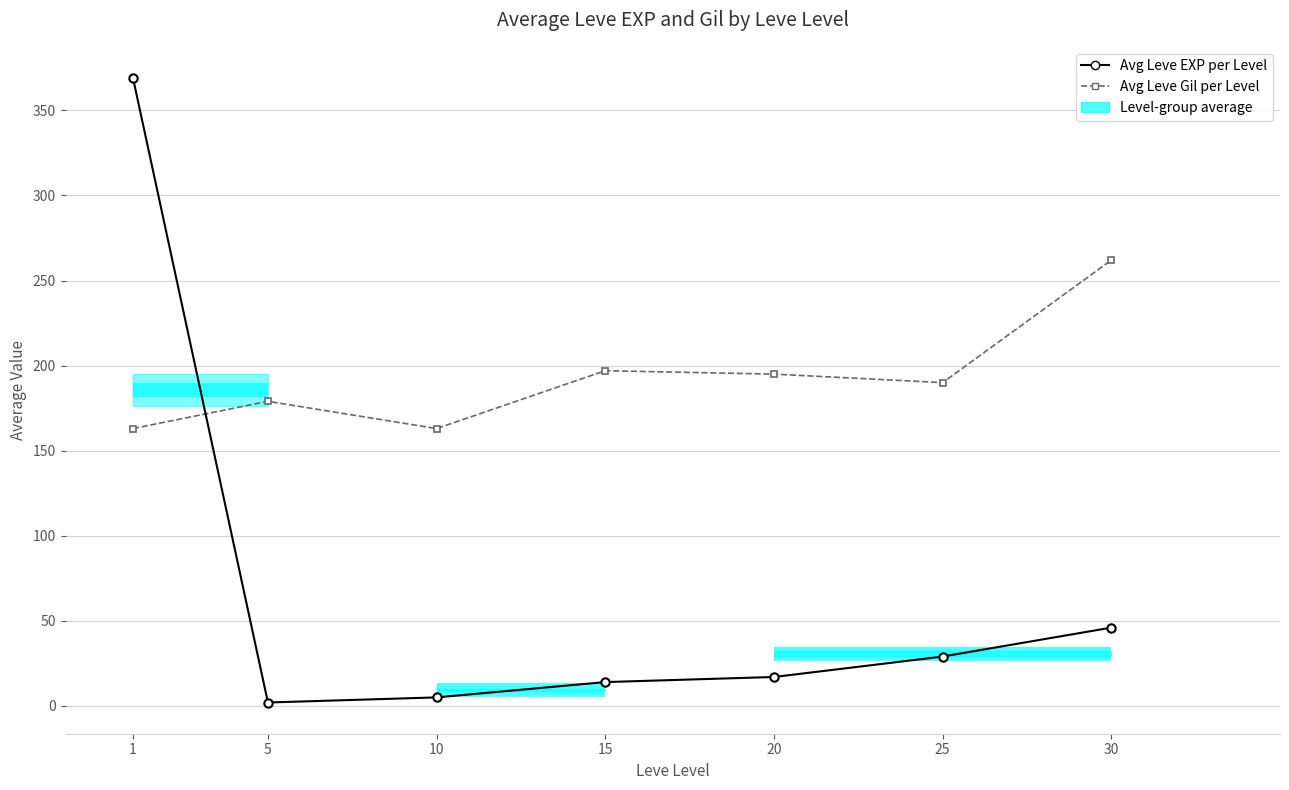

What is the sum of the Avg Leve EXP per Level values at 1 and 15?

383